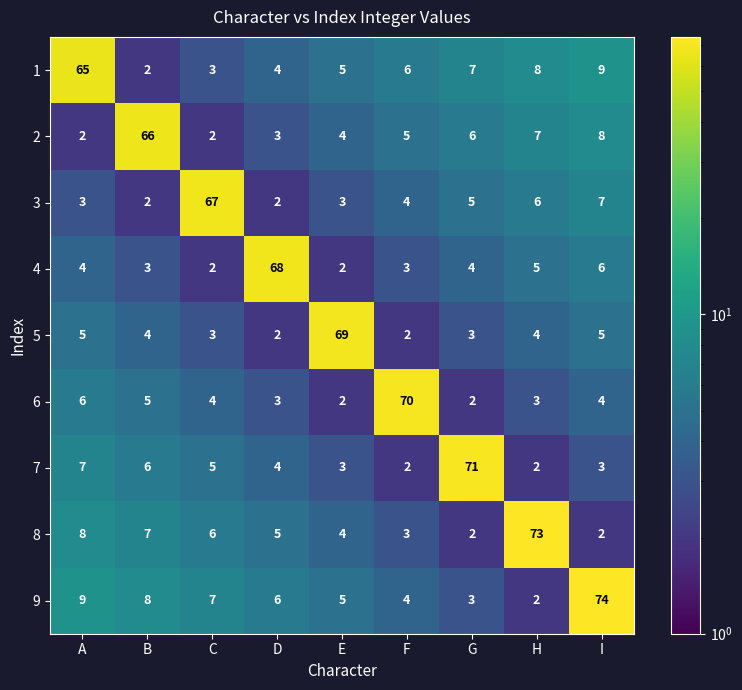

Count the number of data series in this chart.

9